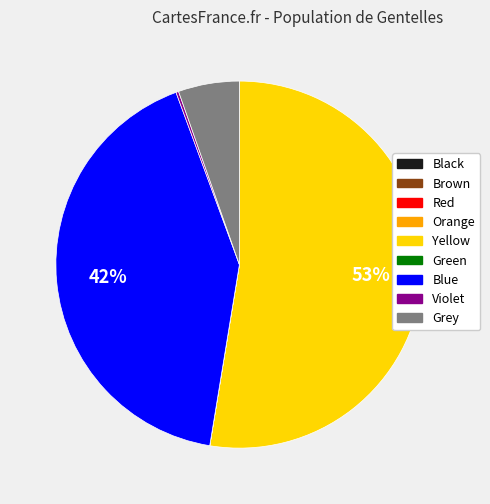

To the nearest percent, what portion does Yellow represent?

53%